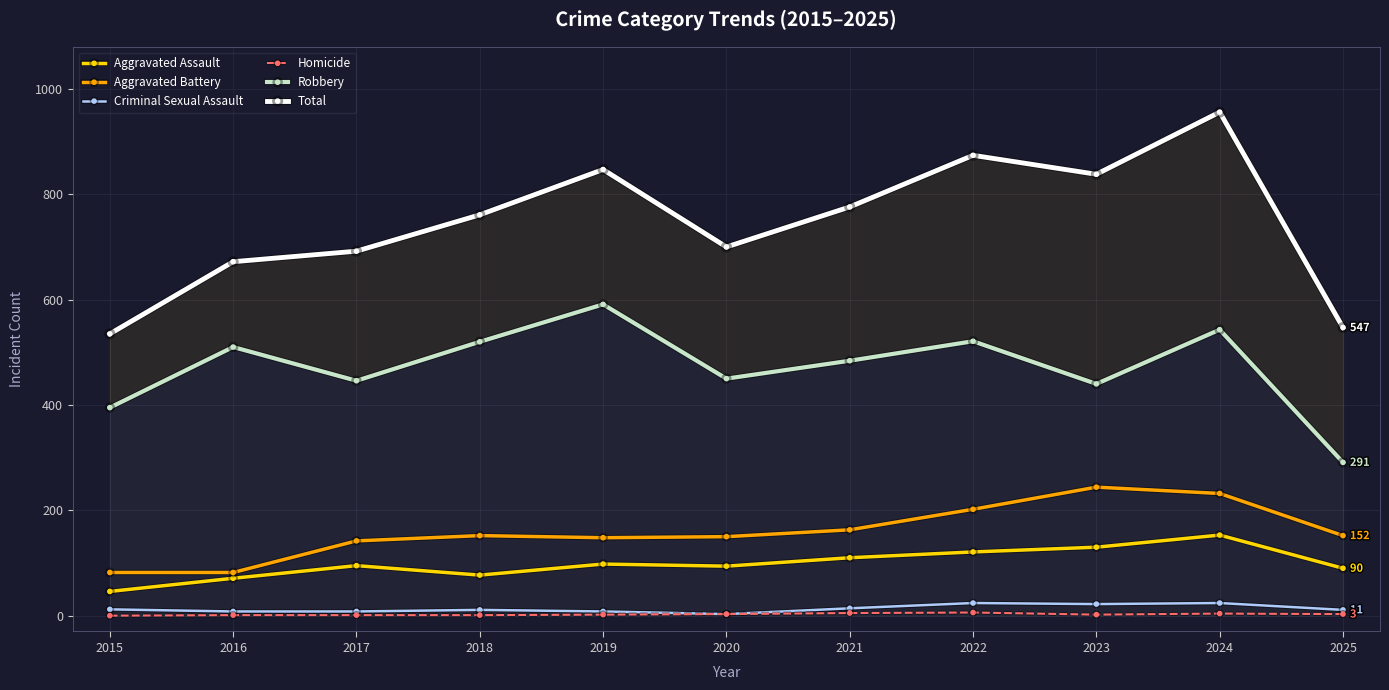

Which series has the largest range (max minus min)?

Total